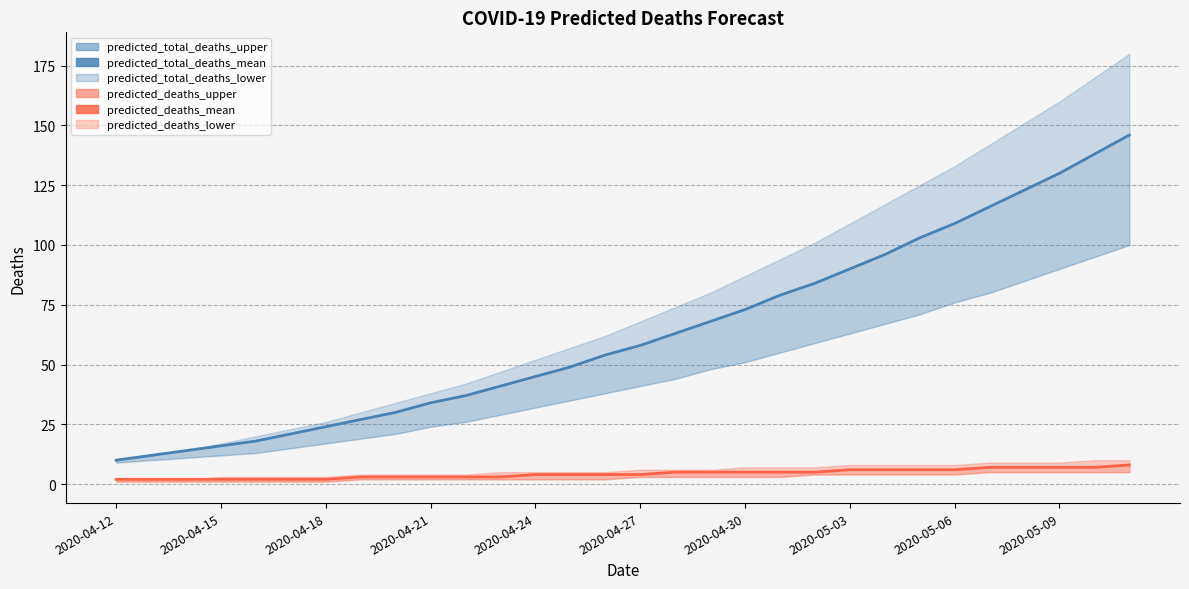

Is the value of predicted_total_deaths_mean at 2020-04-18 greater than the value of predicted_deaths_mean at 21?

Yes